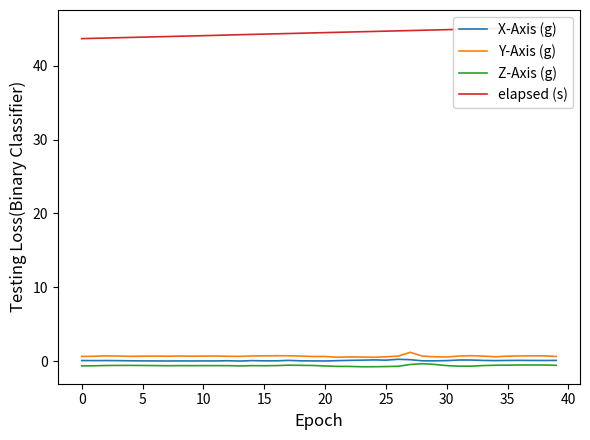

True or false: Y-Axis (g) and Z-Axis (g) intersect in this chart.

False